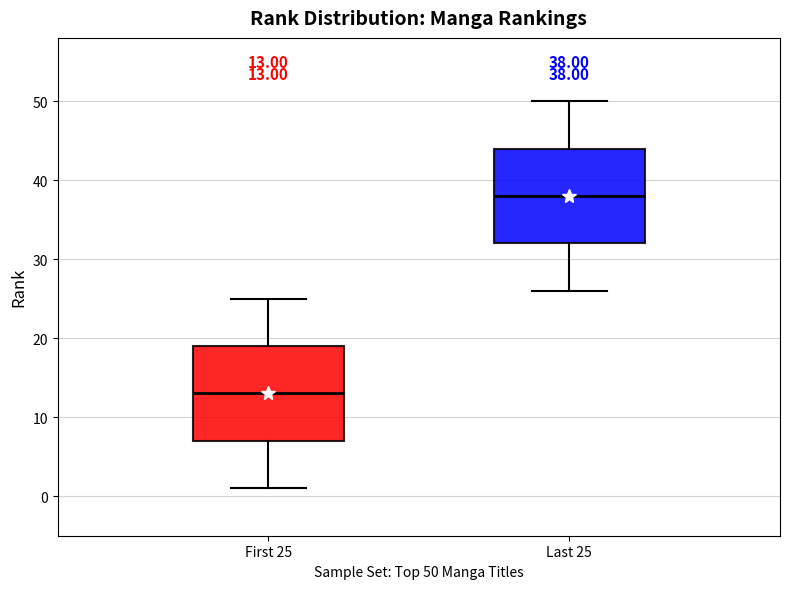

Which box's median line is the lowest?

First 25